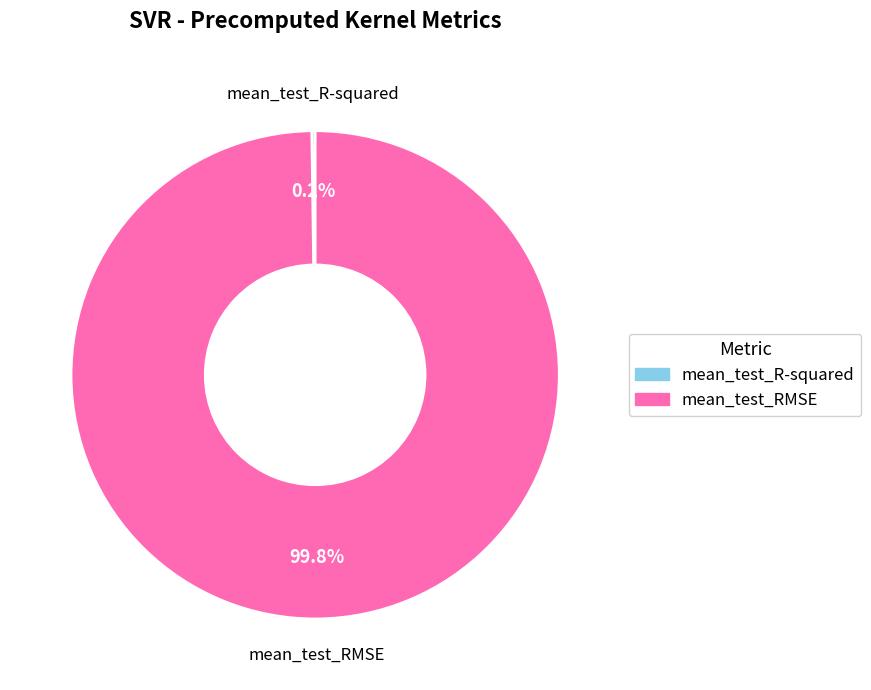

What is the majority slice?

mean_test_RMSE